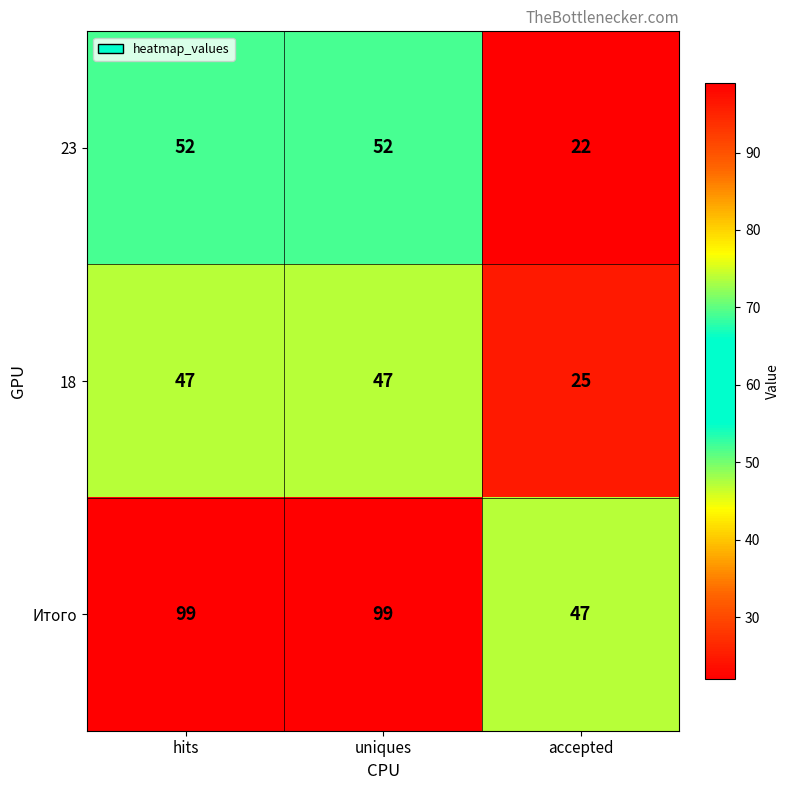

Which series has the largest range (max minus min)?

Итого